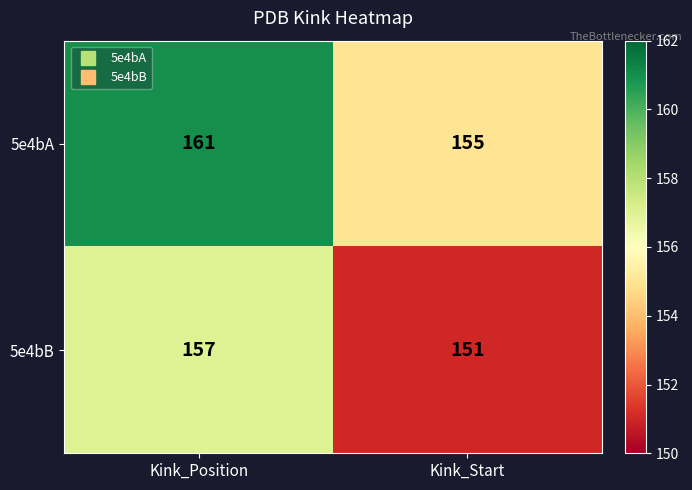

What value does the 5e4bA series have at Kink_Position?

161